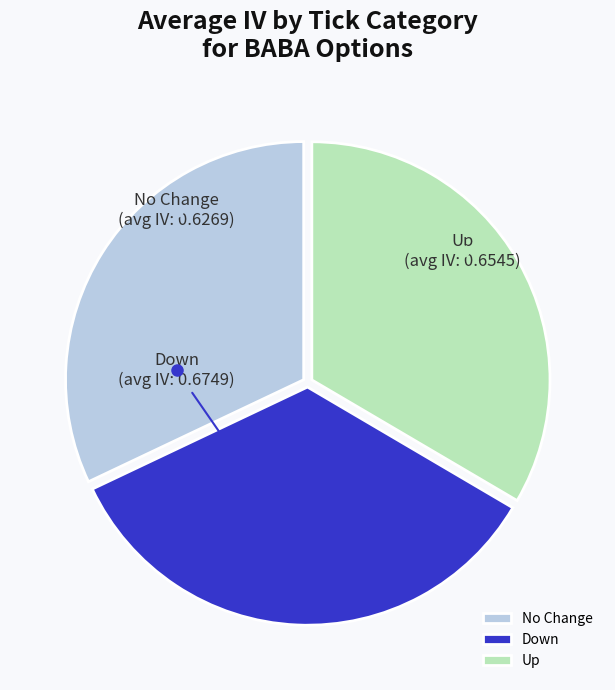

What is the smallest slice in the pie chart?

No Change